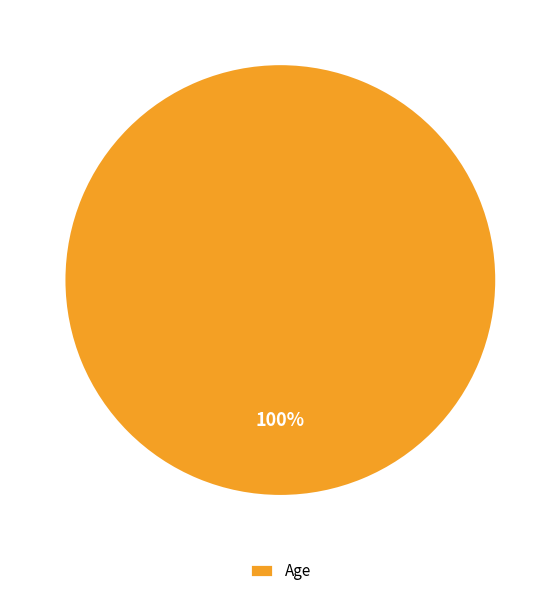

Does Age represent more than half of the total?

Yes